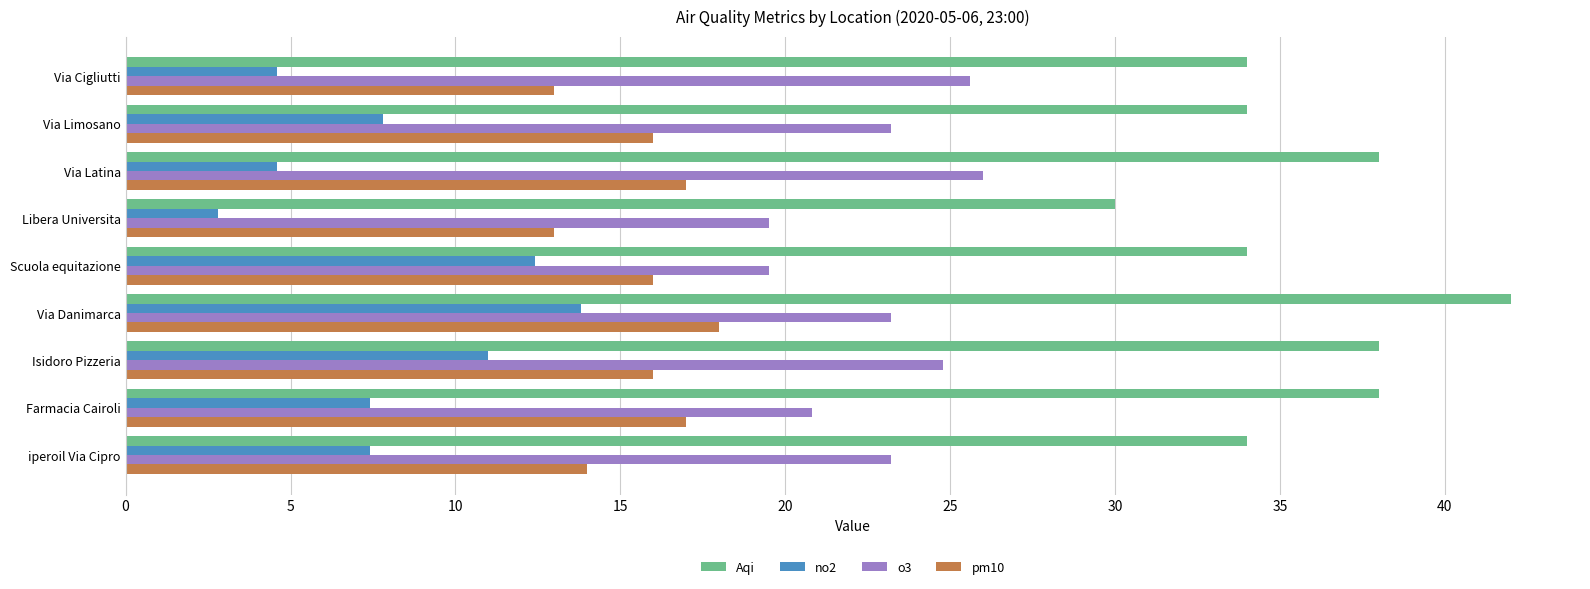

Rank the series by their maximum value, from highest to lowest.

Aqi, o3, pm10, no2